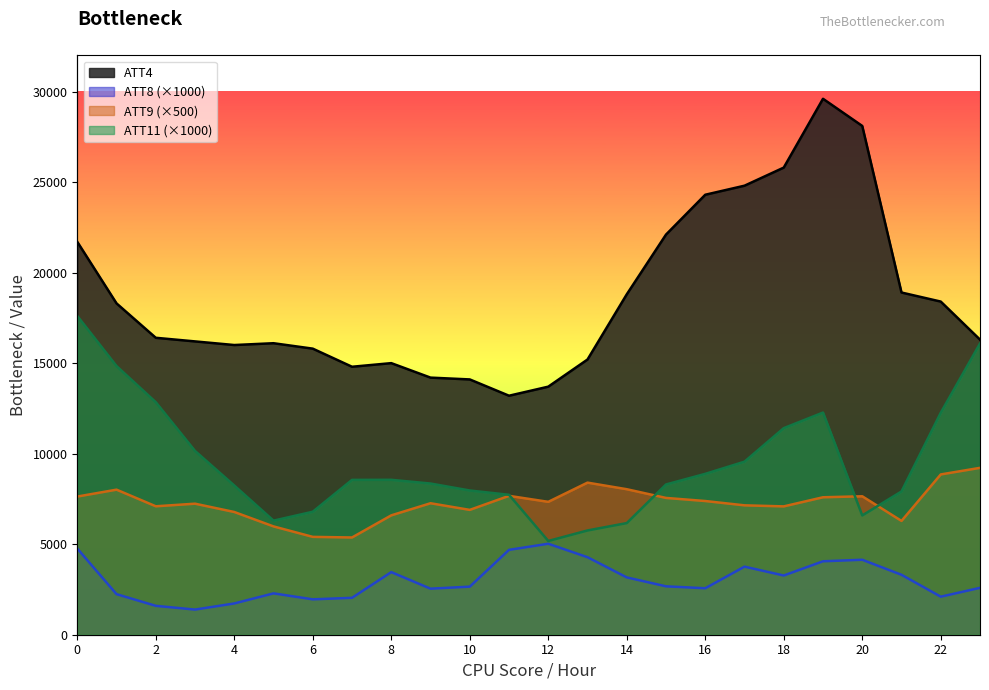

Where is the first local maximum for ATT8?

5